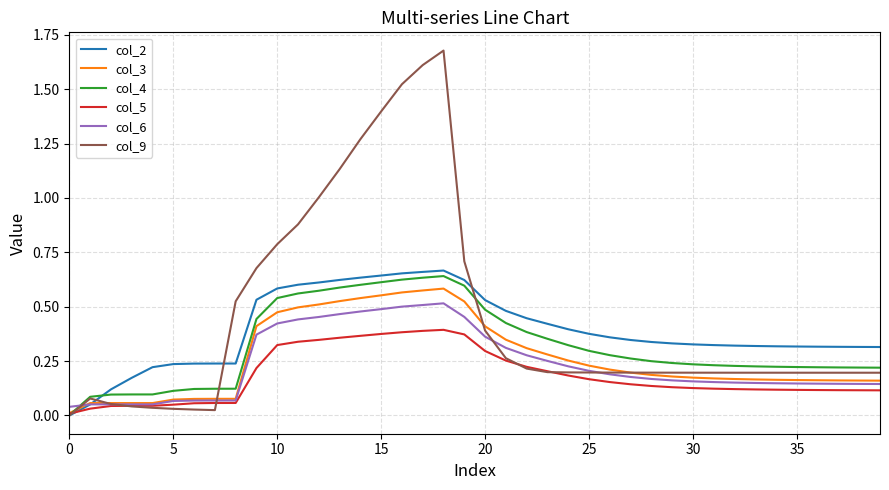

How many times do col_6 and col_4 cross each other?

1